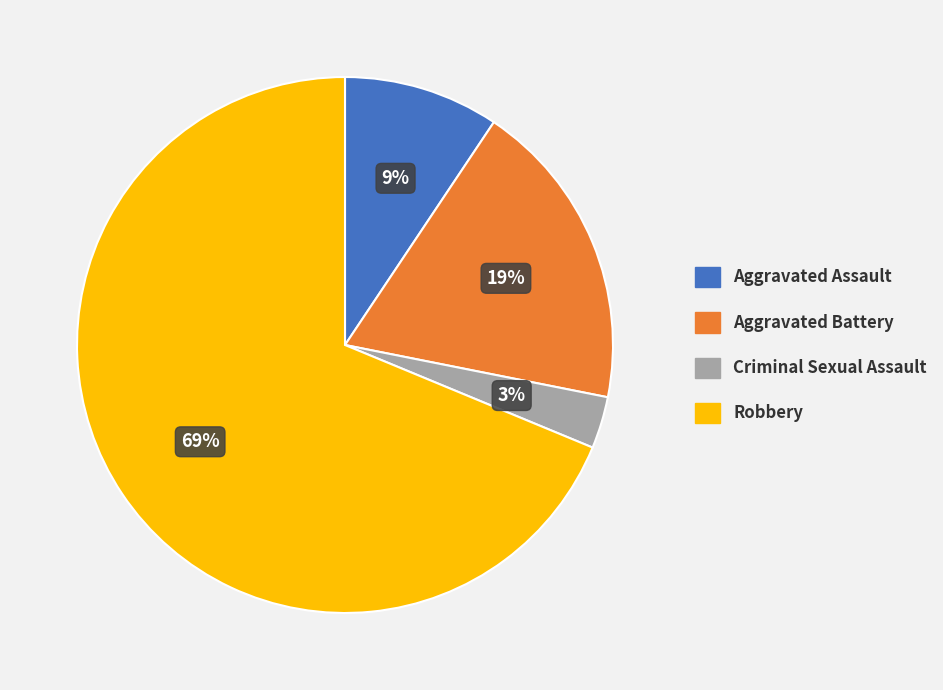

To the nearest percent, what is the difference between the largest and smallest slice percentages?

66%